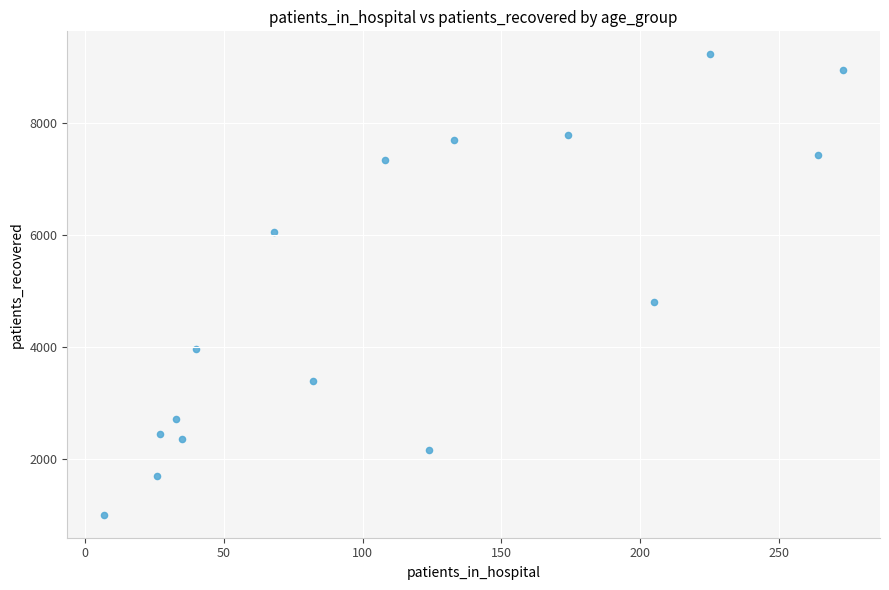

What is the range of X values (max minus min)?

266